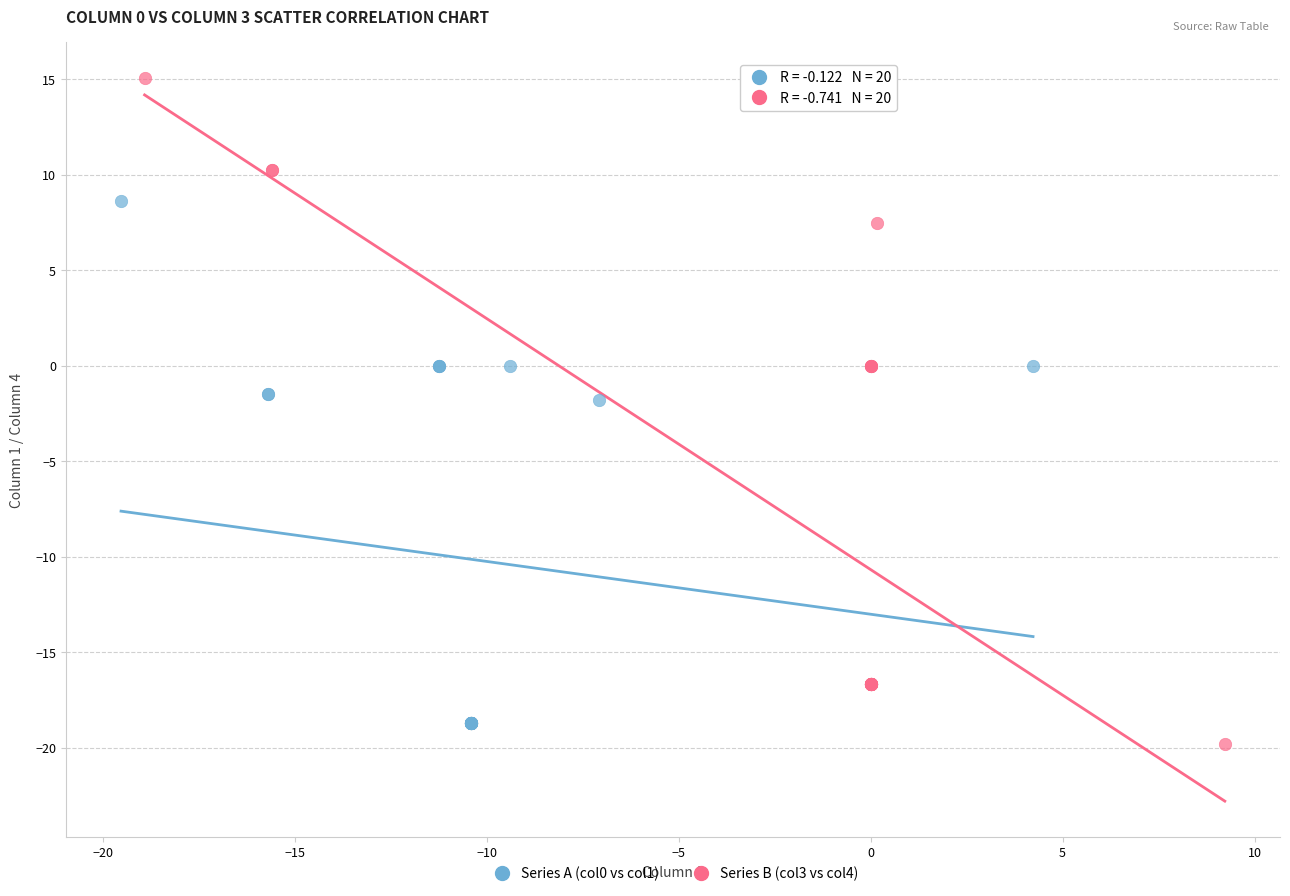

Which series reaches the maximum Y coordinate?

Series B (col3 vs col4)